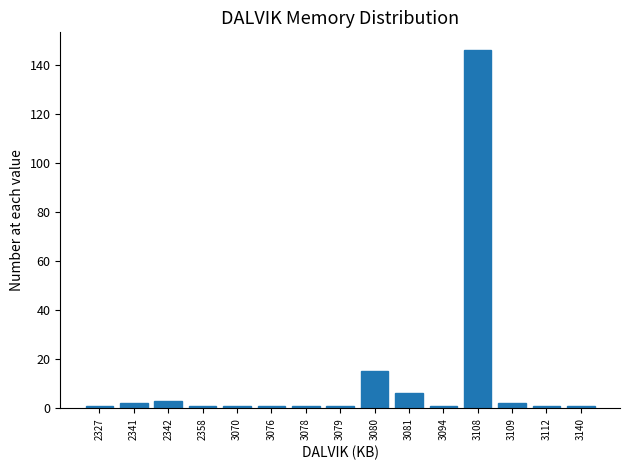

Reading right to left, list all the values displayed in this chart.

1	1	2	146	1	6	15	1	1	1	1	1	3	2	1